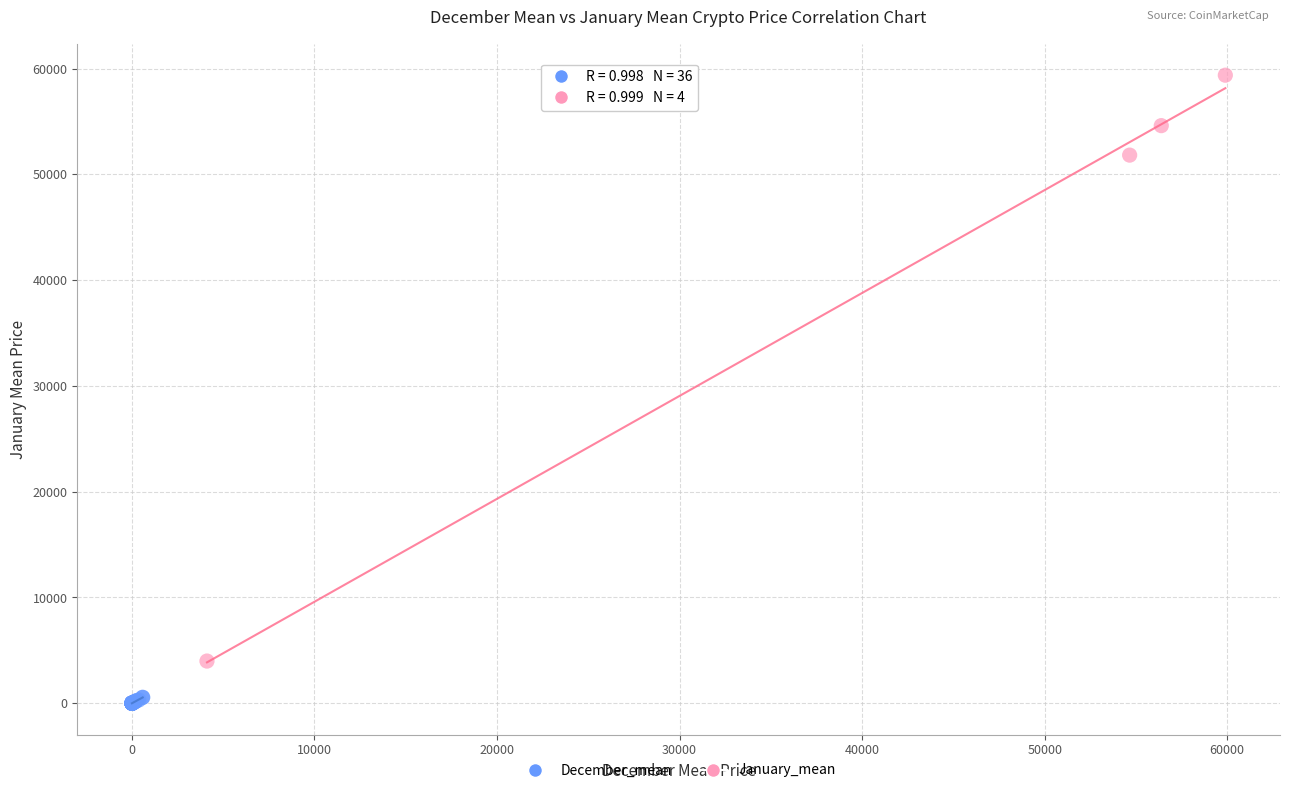

What are all the series names shown in the legend?

December_mean, January_mean